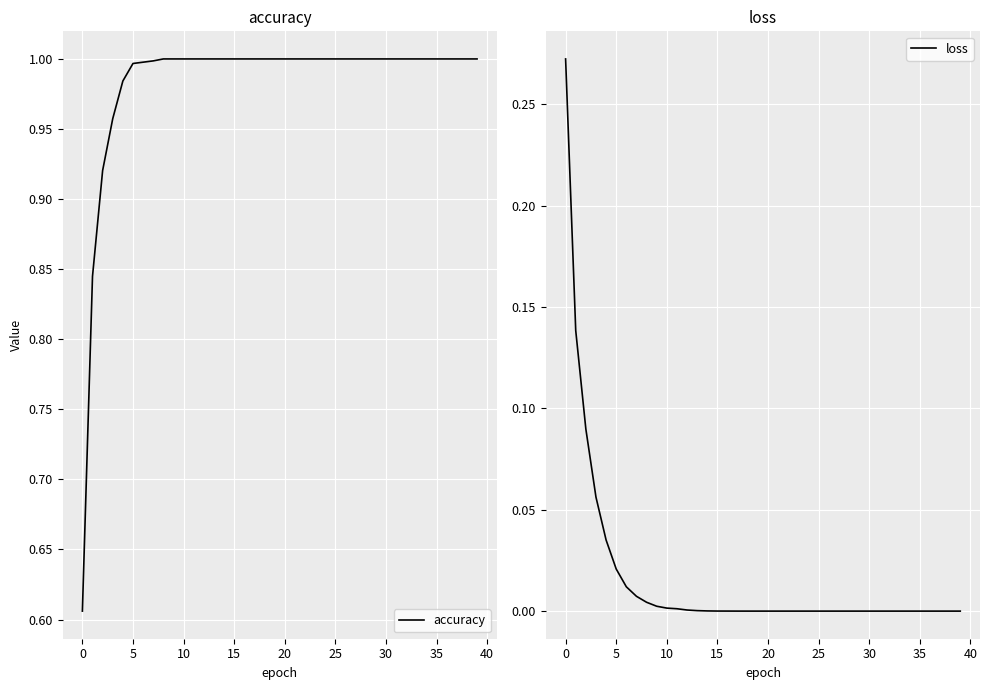

True or false: loss has a value of 0.0 at 30.

True